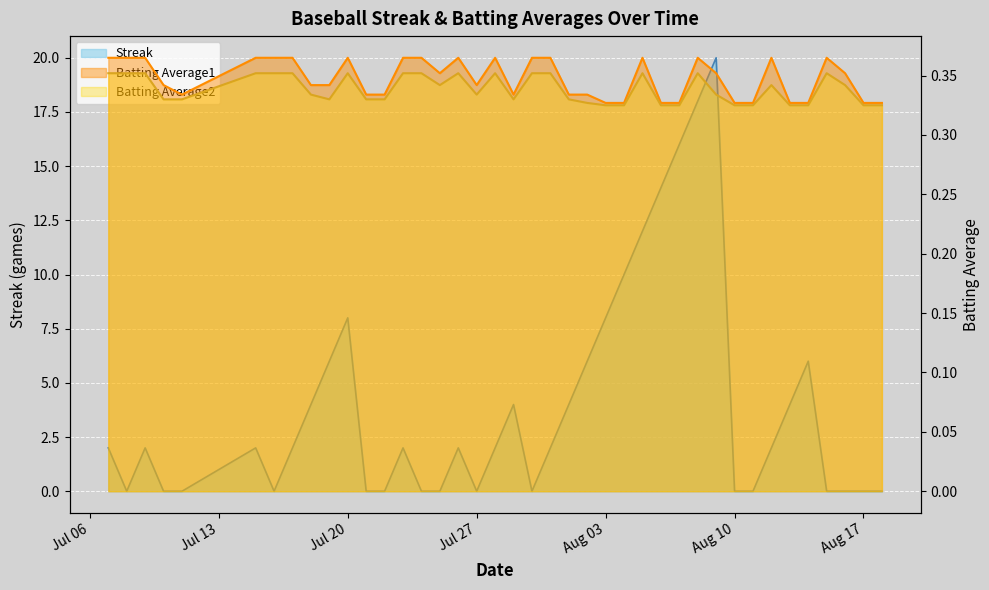

Which series changed the most between 2010-07-16 and 2010-07-29?

Streak